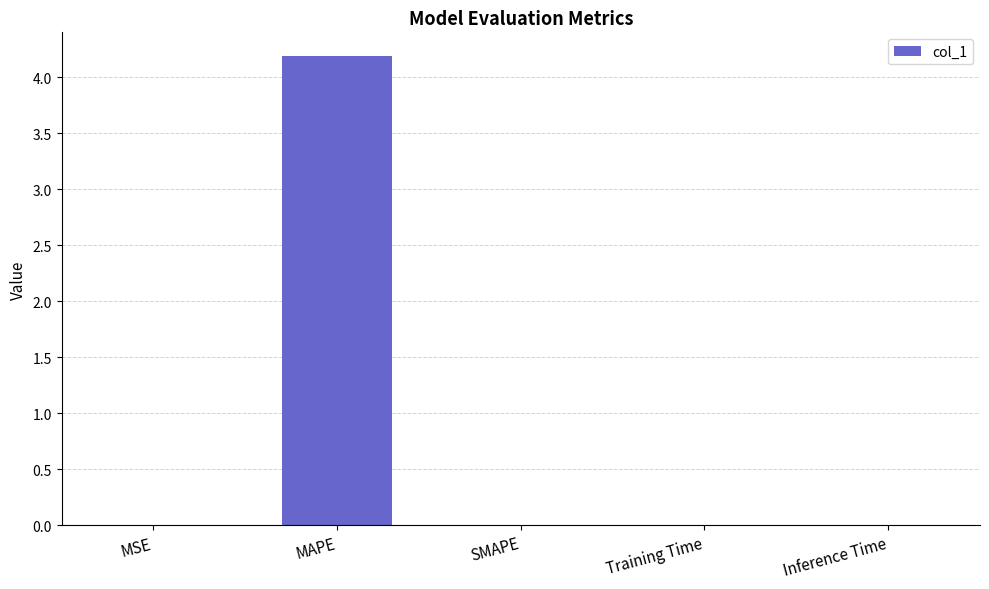

How many categories are shown in the chart?

5